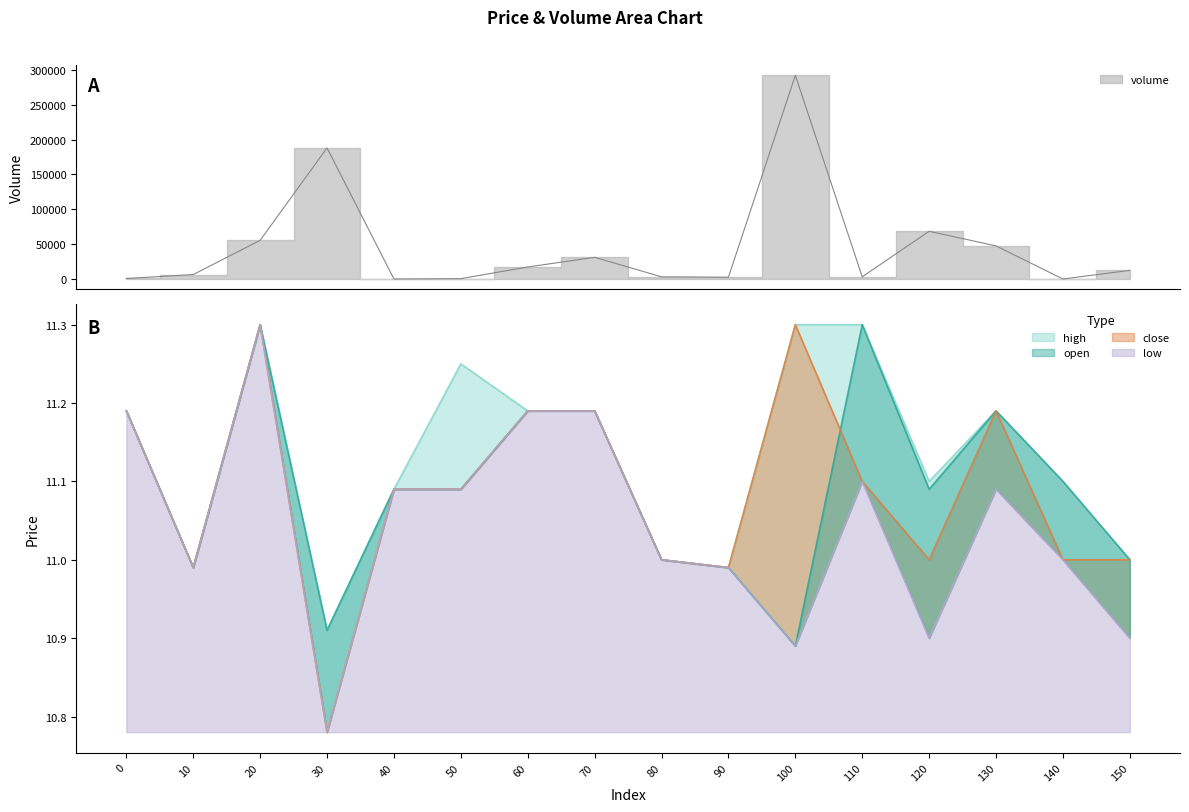

What is the minimum value shown in the chart?

10.8